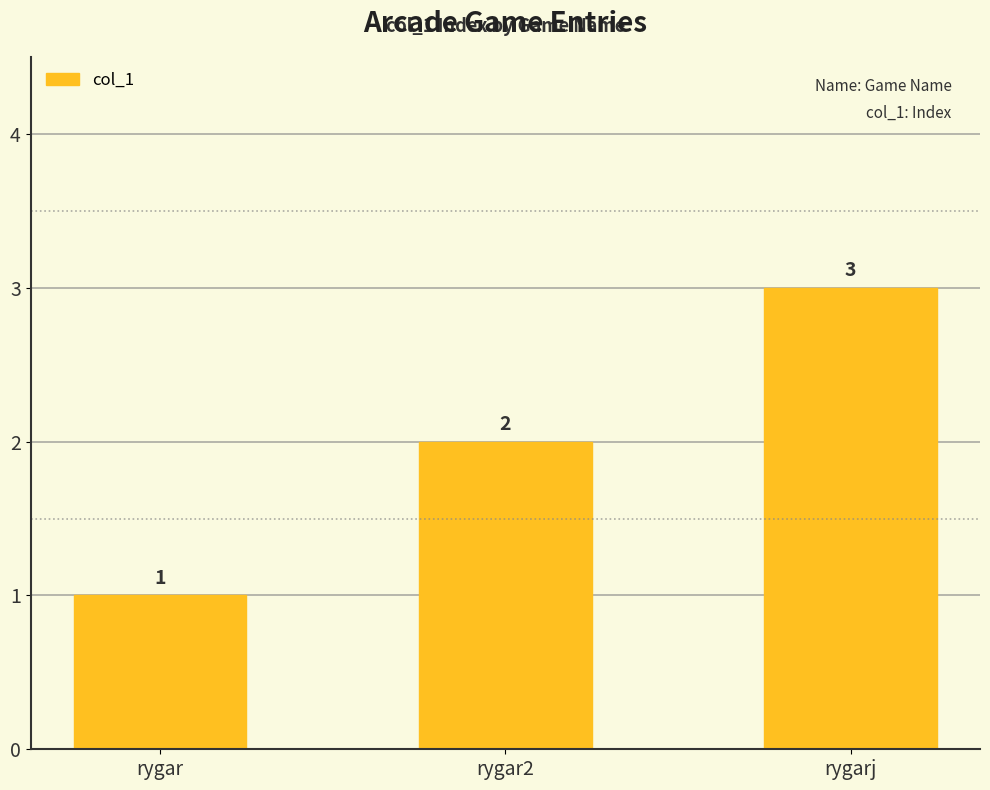

What is the label of the 3rd bar from the left?

rygarj